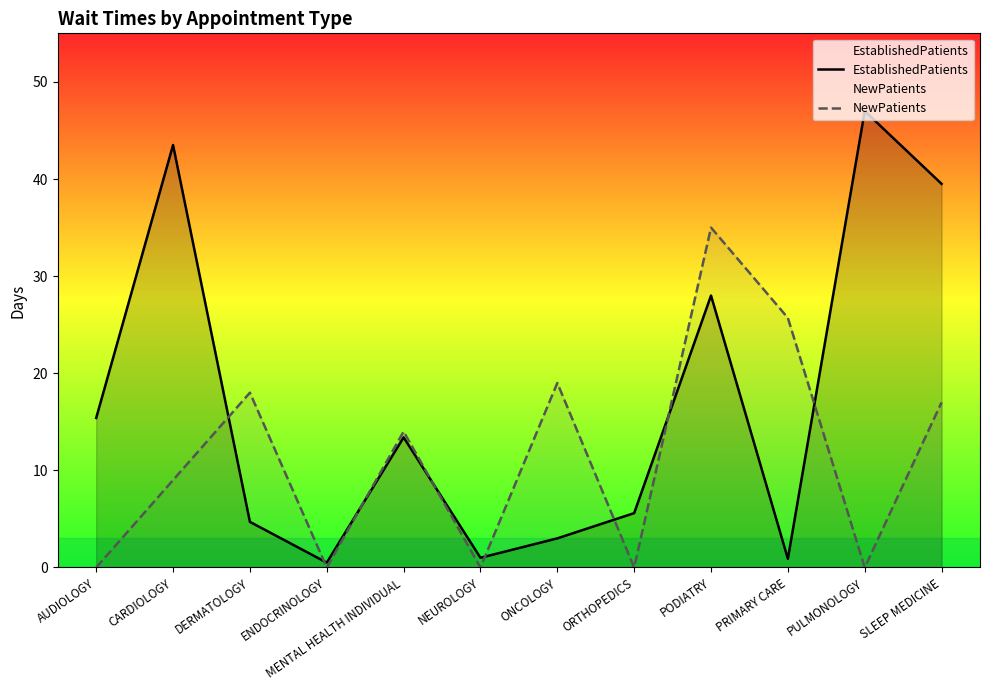

What is the sum of the EstablishedPatients values at NEUROLOGY and ORTHOPEDICS?

6.6